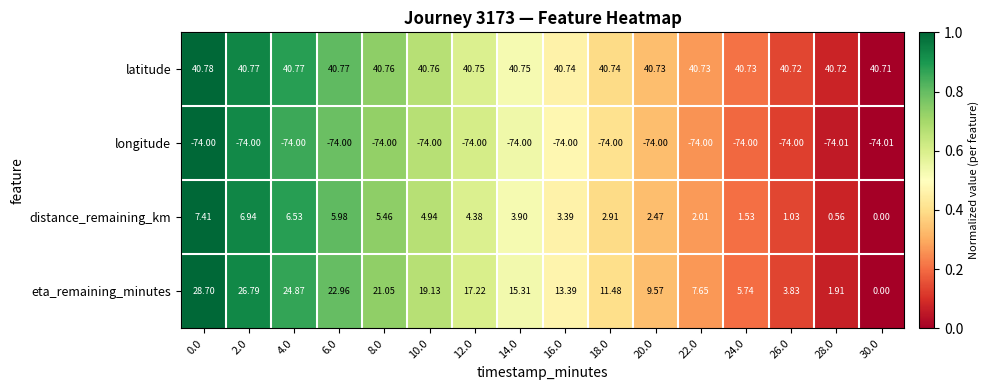

Which series has the widest spread of values?

eta_remaining_minutes